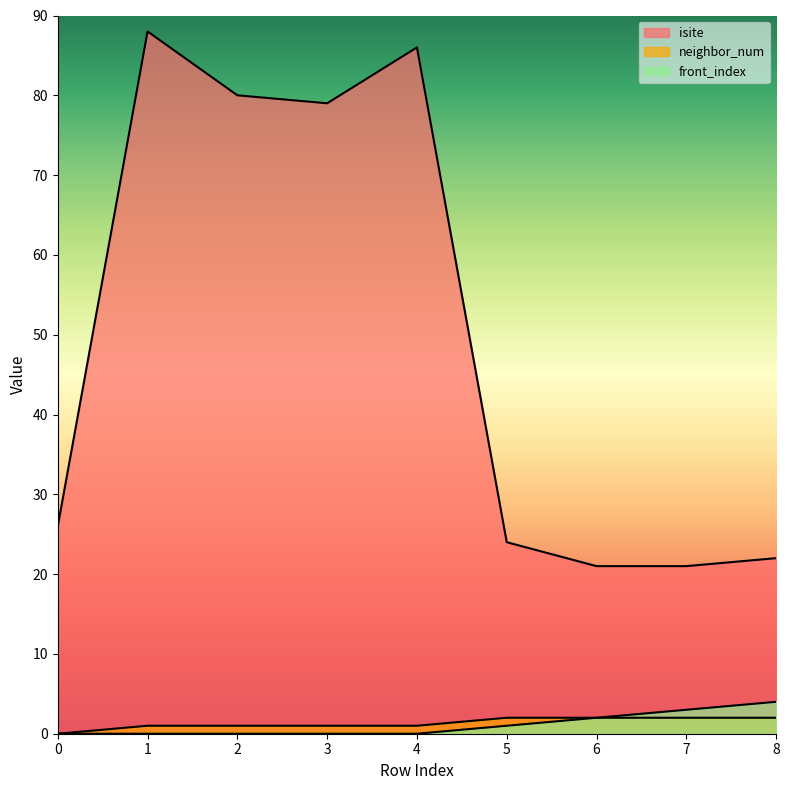

At how many categories does at least one series exceed 73?

4